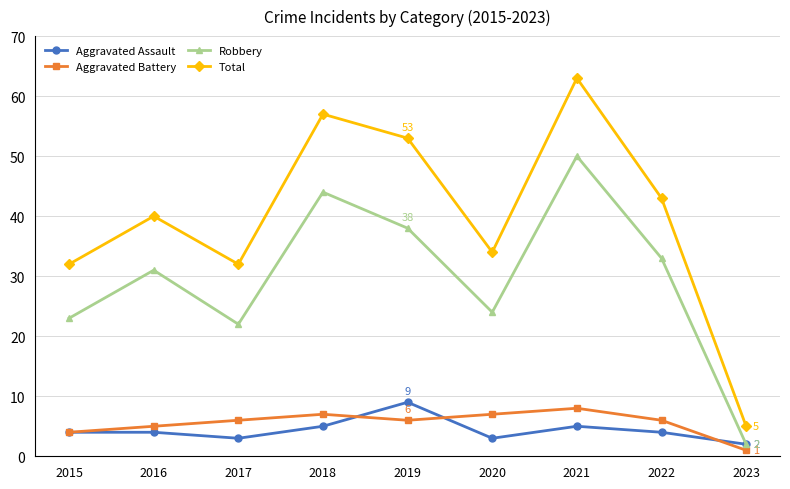

How many interior local valleys does the Robbery series have?

2